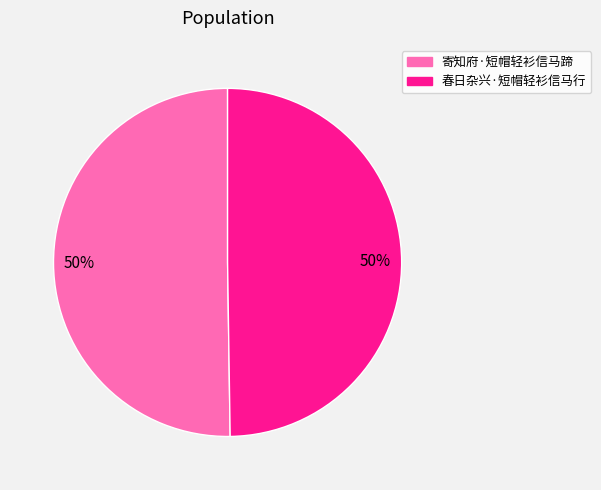

Do 寄知府·短帽轻衫信马蹄 and 春日杂兴·短帽轻衫信马行 together represent more than half of the pie?

Yes